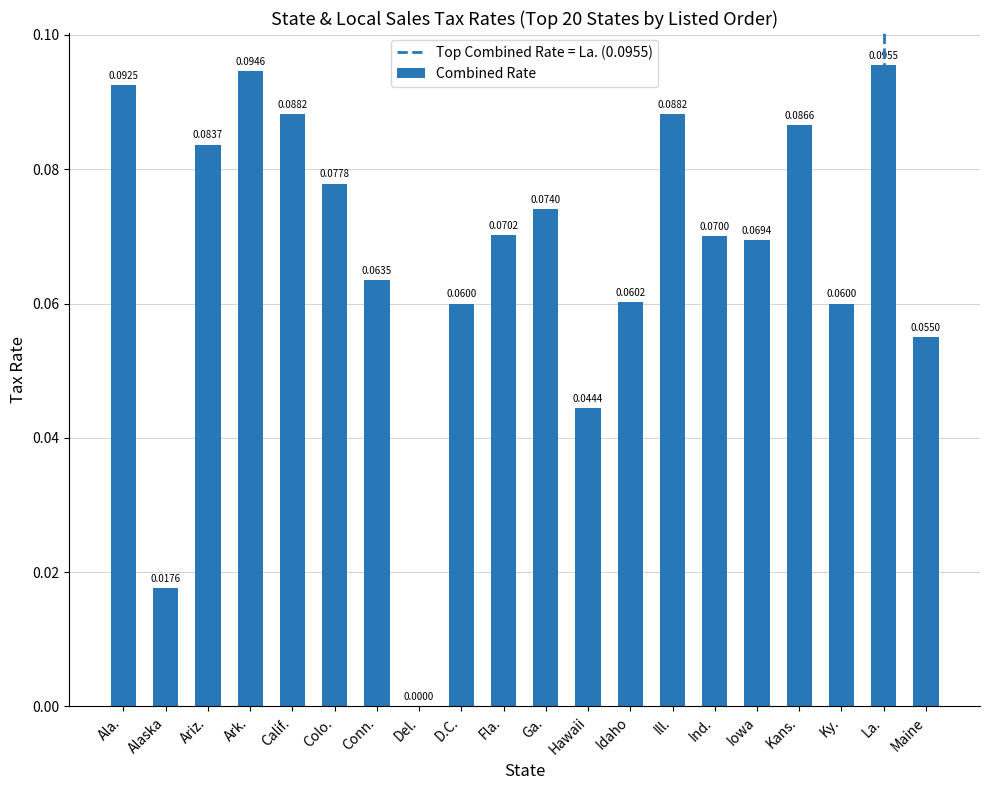

What is the sum of all values?

1.4